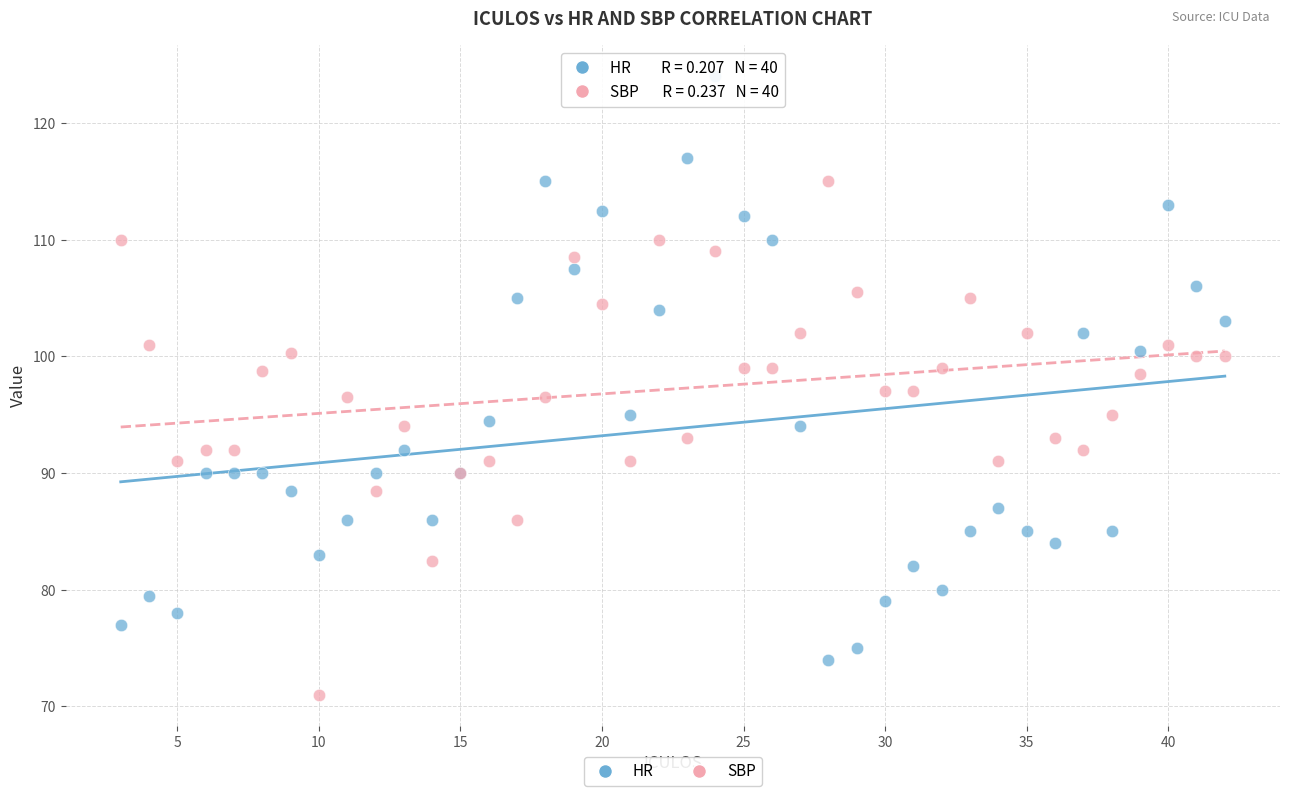

Which series contains the lowest Y value?

SBP